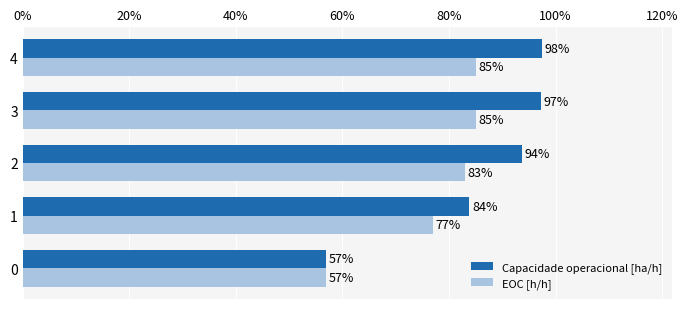

Reading right to left, extract all data points from this chart.

Capacidade operacional [ha/h]: 1.0	1.0	0.9	0.8	0.6
EOC [h/h]: 0.8	0.8	0.8	0.8	0.6